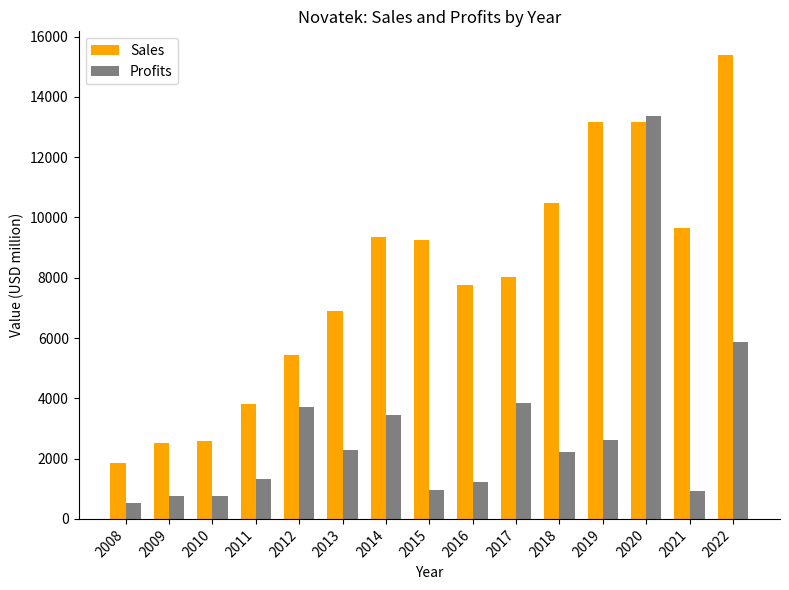

What value does the Profits series have at 2017?

3847.9